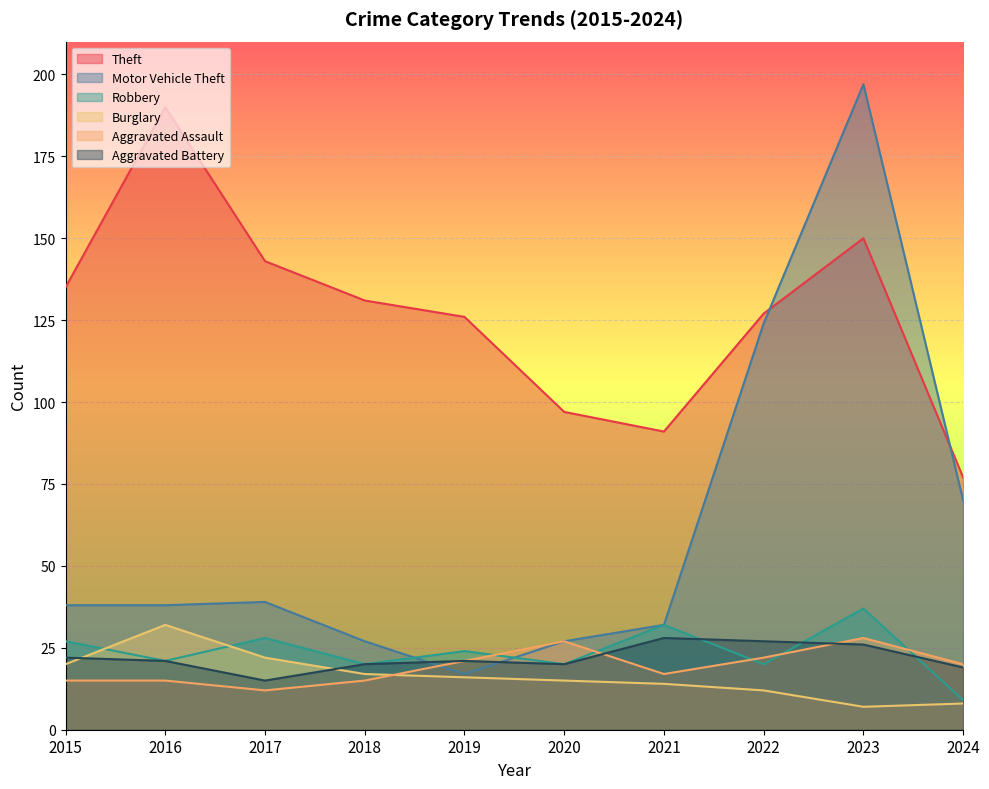

What is the difference between the maximum and second lowest values in the Burglary series?

24